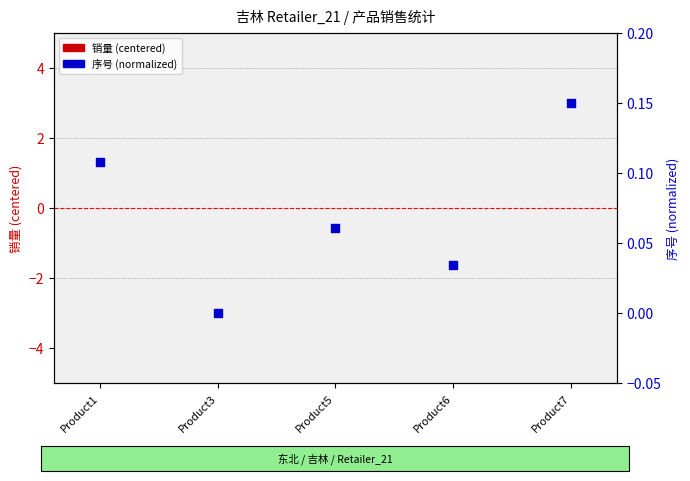

Is the value of 销量 (centered) at Product7 greater than the value of 序号 (normalized) at Product6?

No